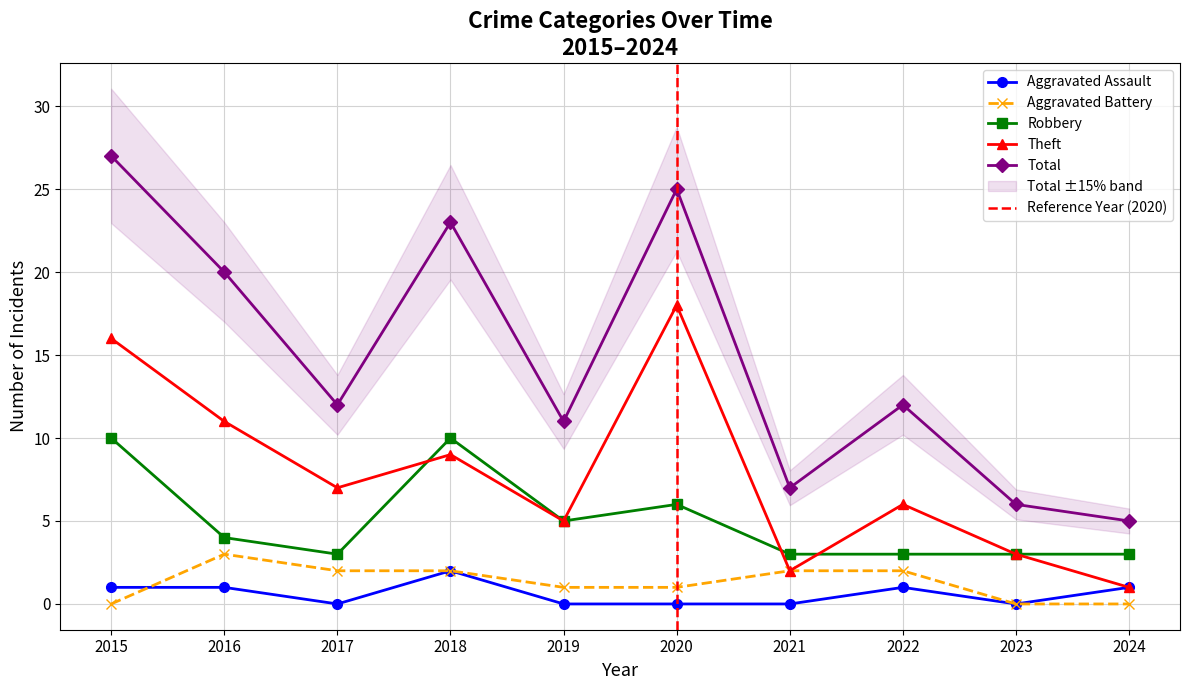

At which label does Aggravated Battery first exceed 2?

2016